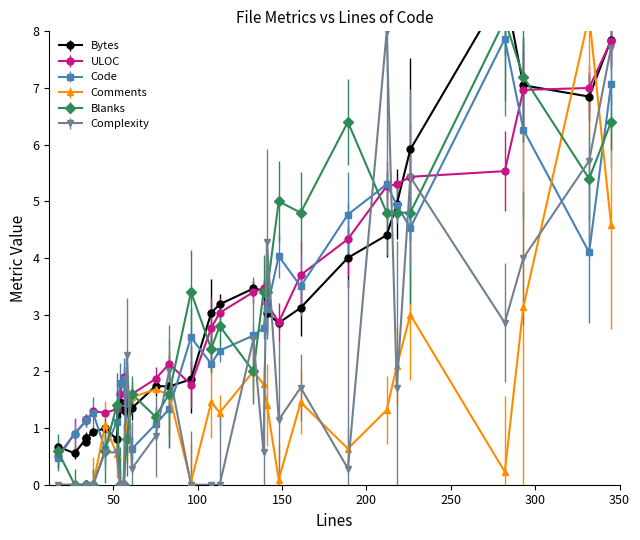

List the labels in order of Blanks value, largest first.

282, 293, 189, 345, 332, 148, 161, 212, 218, 226, 96, 139, 141, 113, 108, 133, 61, 83, 52, 75, 58, 17, 45, 27, 34, 34, 34, 38, 54, 56